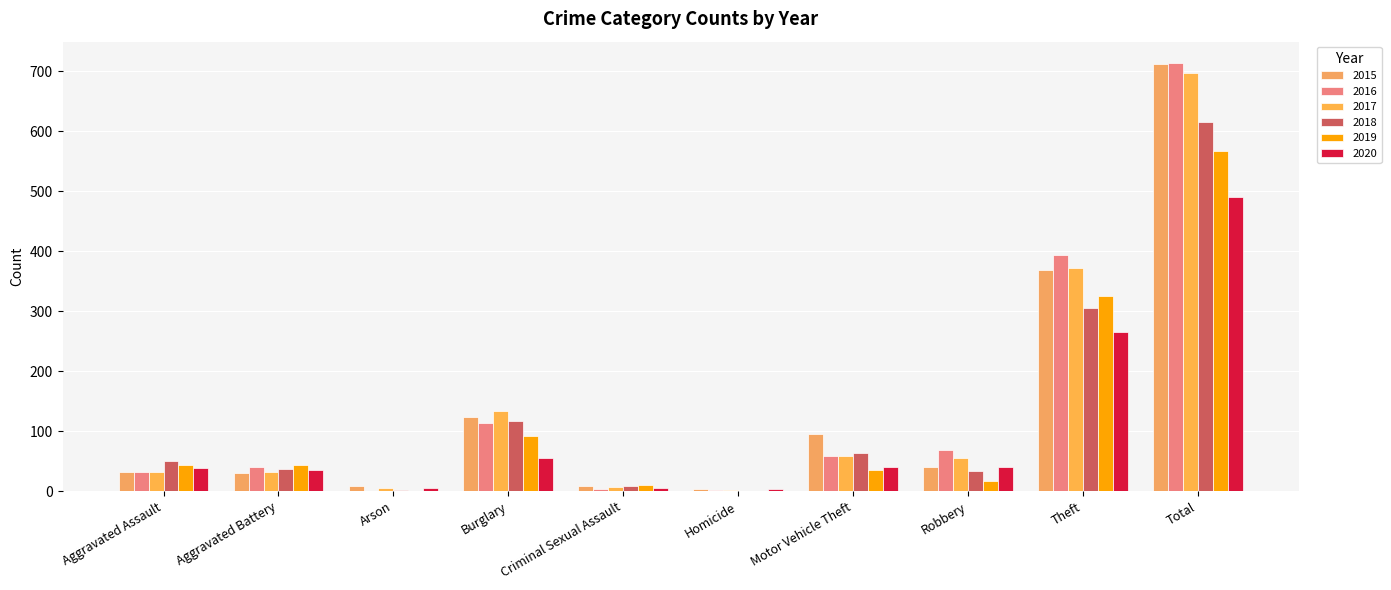

Where is 2019 nearest to the value 284?

Theft